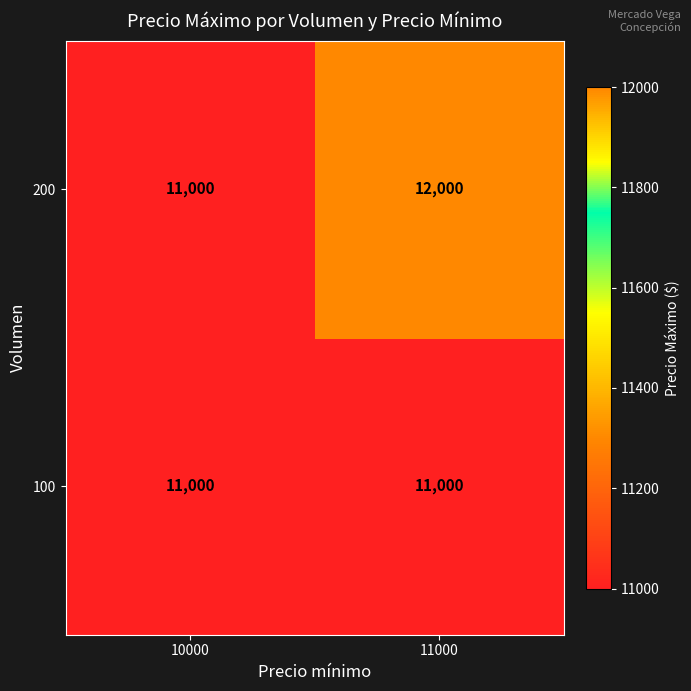

Reading right to left, transcribe all the data shown in this chart.

200: 12000	11000
100: 11000	11000